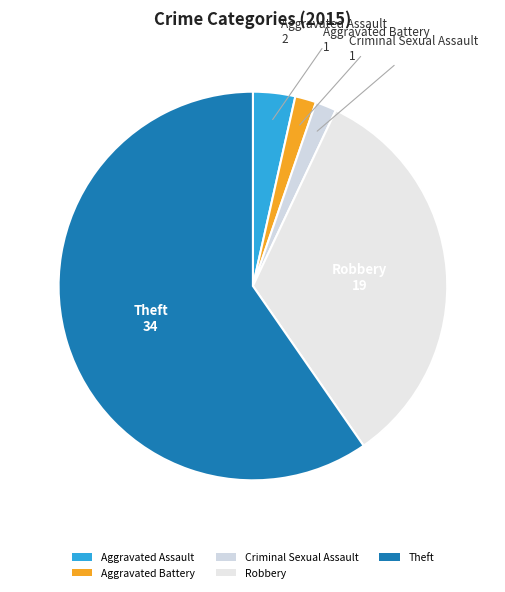

Combined, do Aggravated Assault and Theft account for over 50%?

Yes